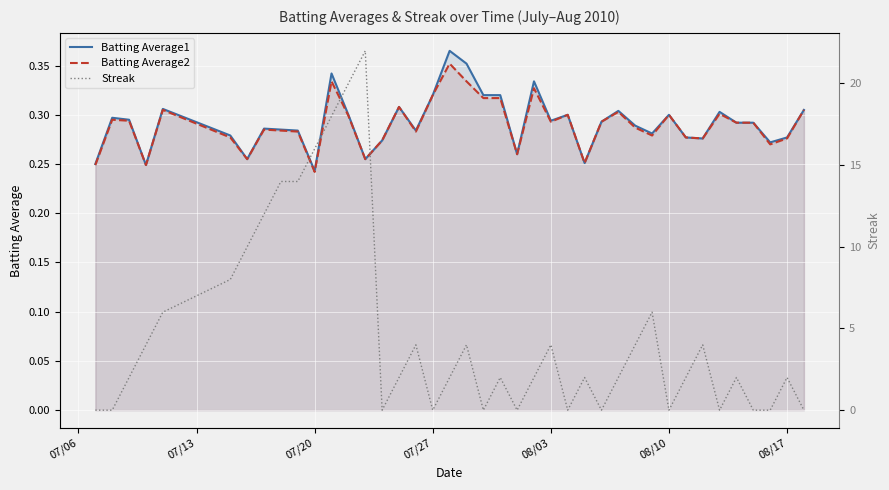

At which label does Batting Average1 reach its minimum?

07/20